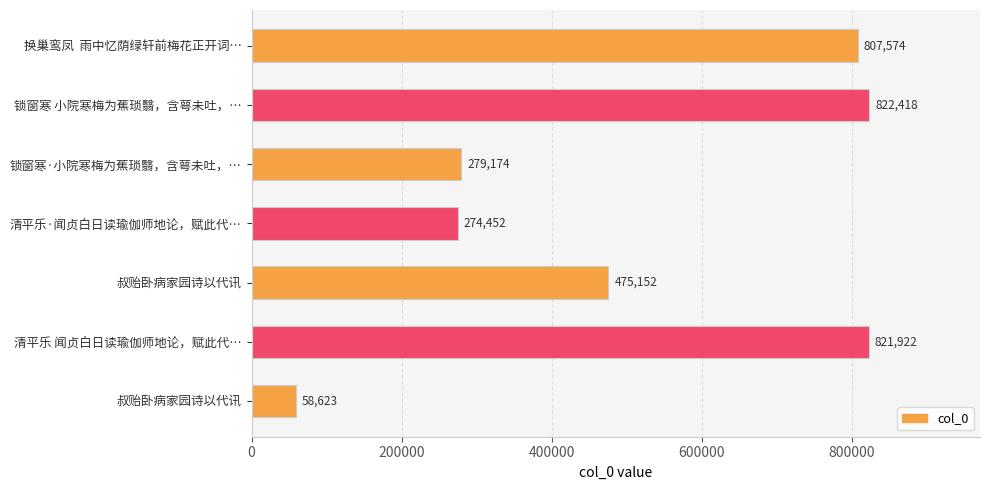

At which category does the chart reach its peak across all series?

锁窗寒 小院寒梅为蕉琐翳，含萼未吐，…